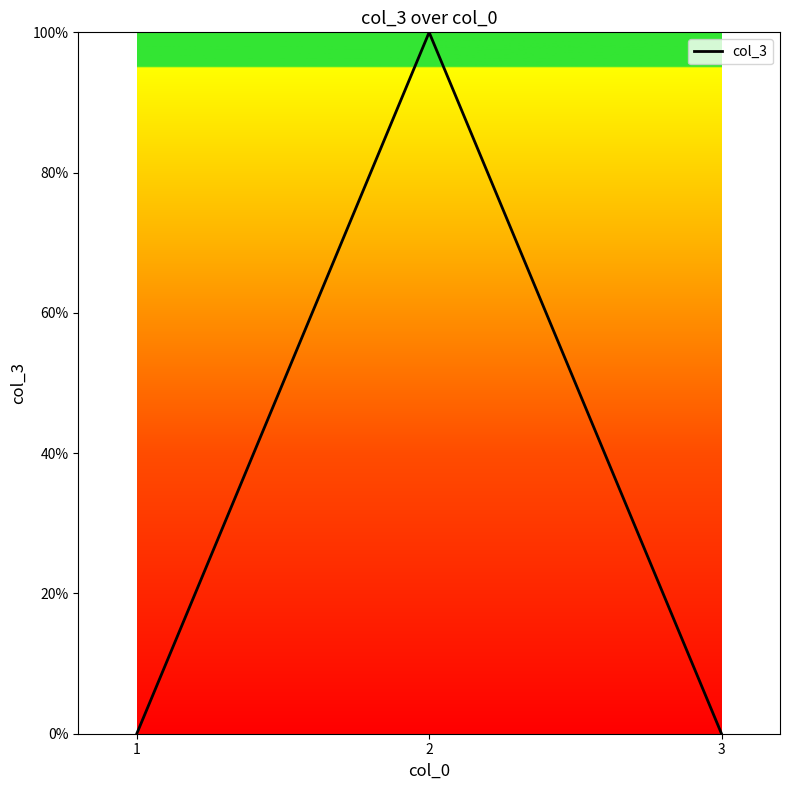

Rank the categories by value from highest to lowest.

2, 1, 3